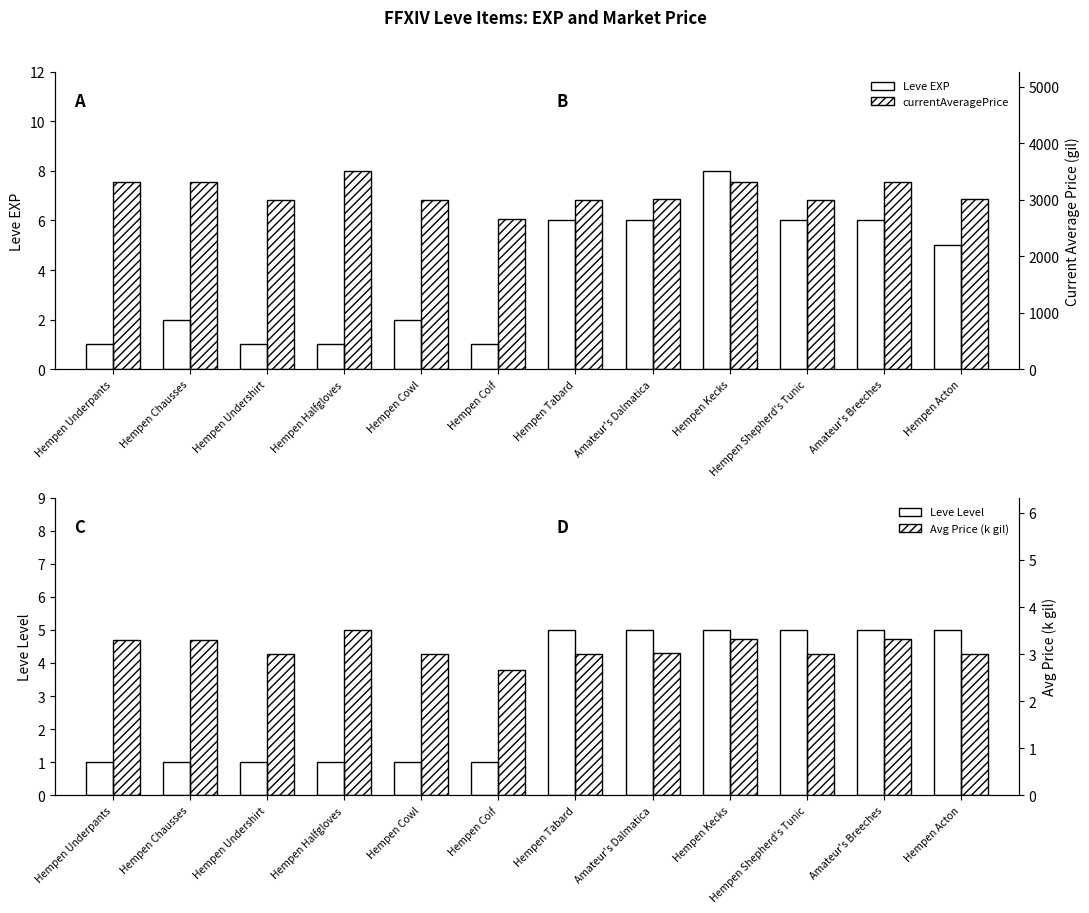

The Leve Level series shows 2.3 at Amateur's Dalmatica. True or false?

False